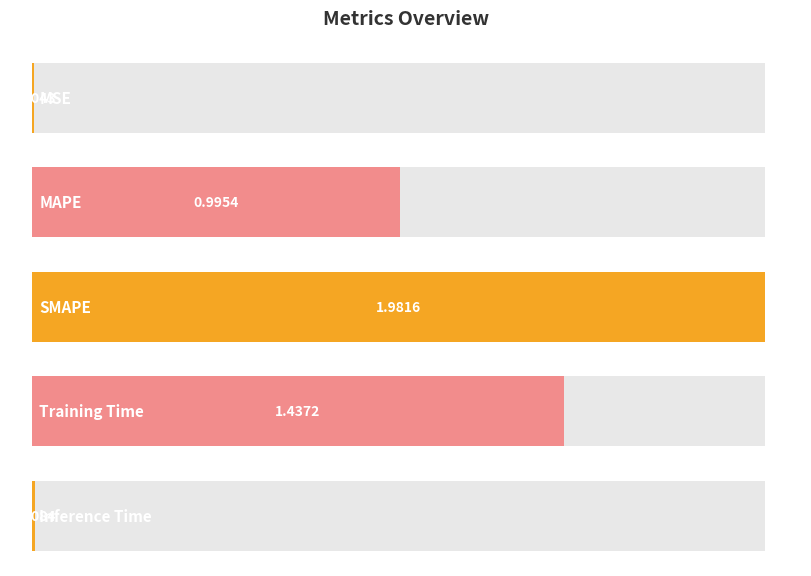

At which label is the value closest to 0?

MSE